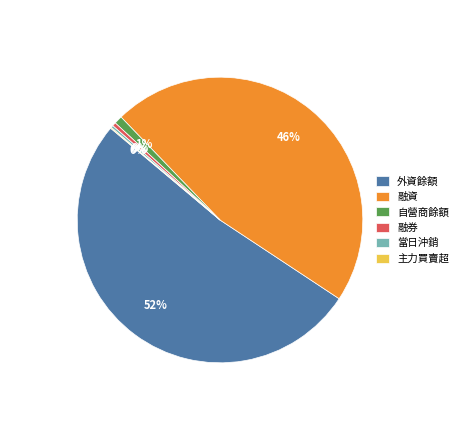

Is there a majority slice in this chart?

Yes